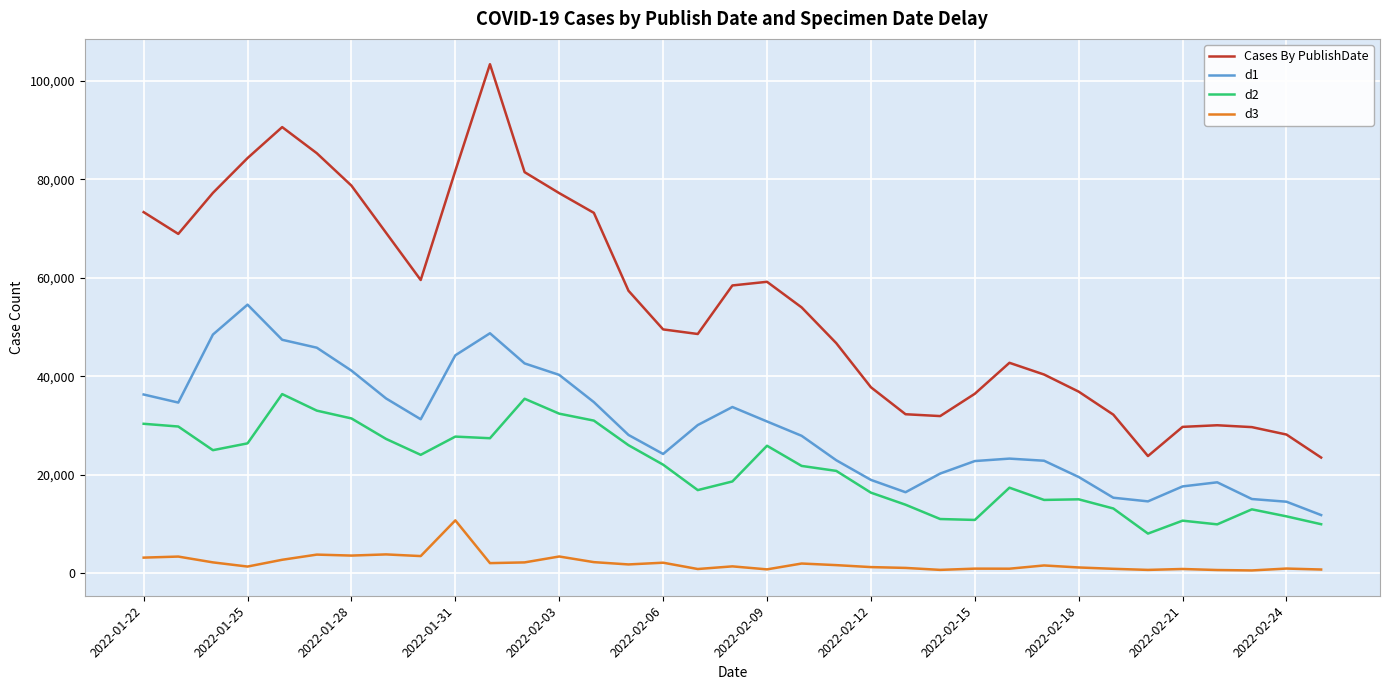

Which series has the largest total across all categories?

Cases By PublishDate